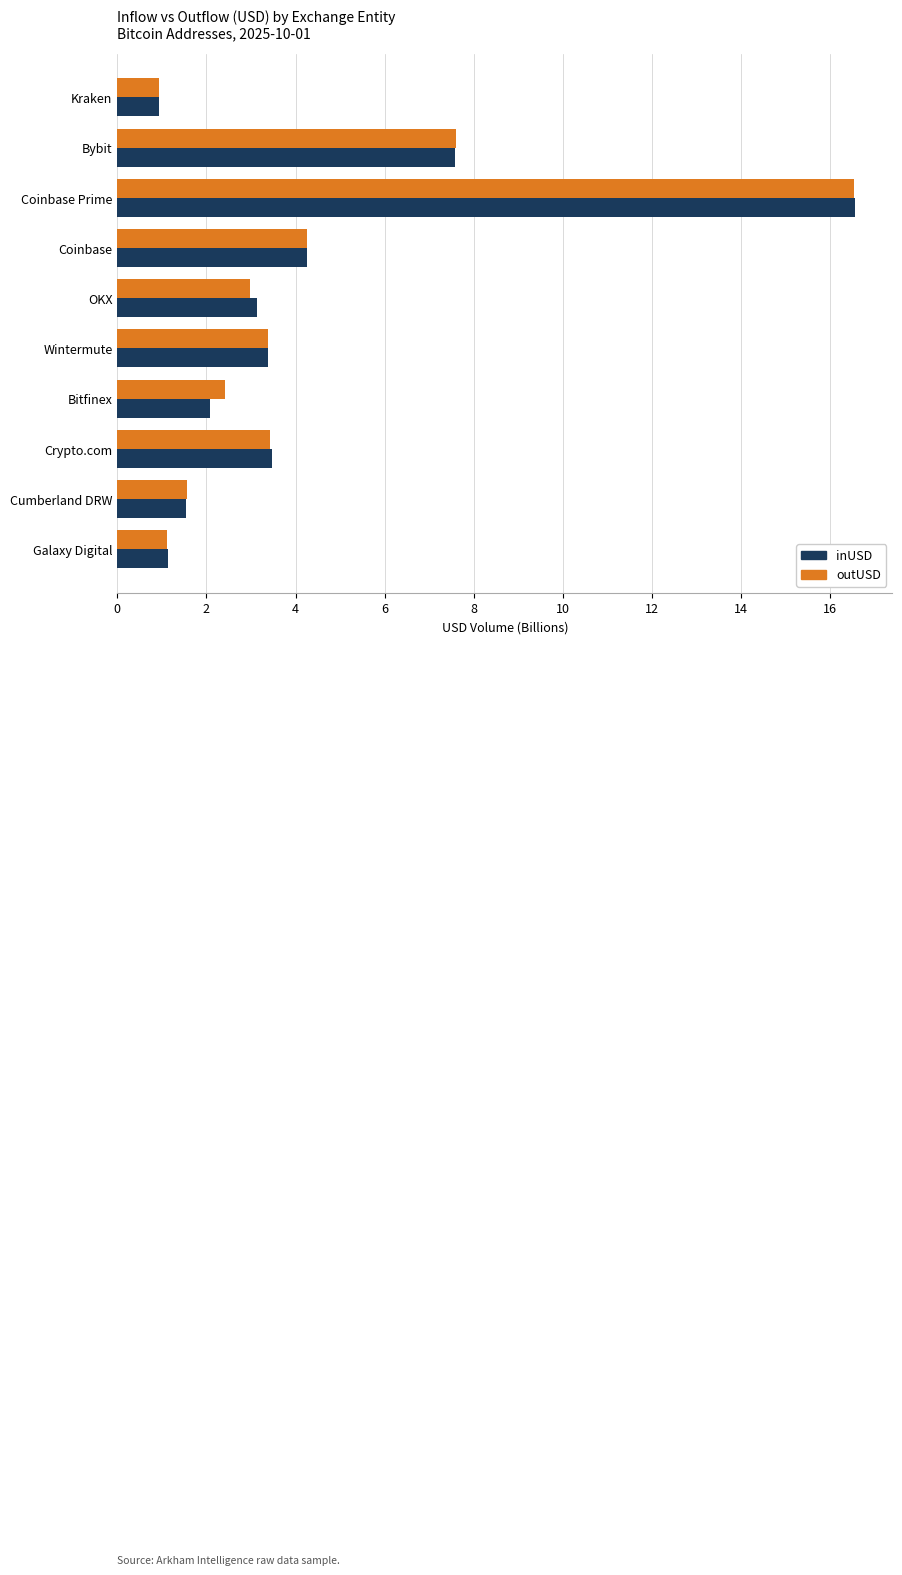

How many data points does each series have?

10